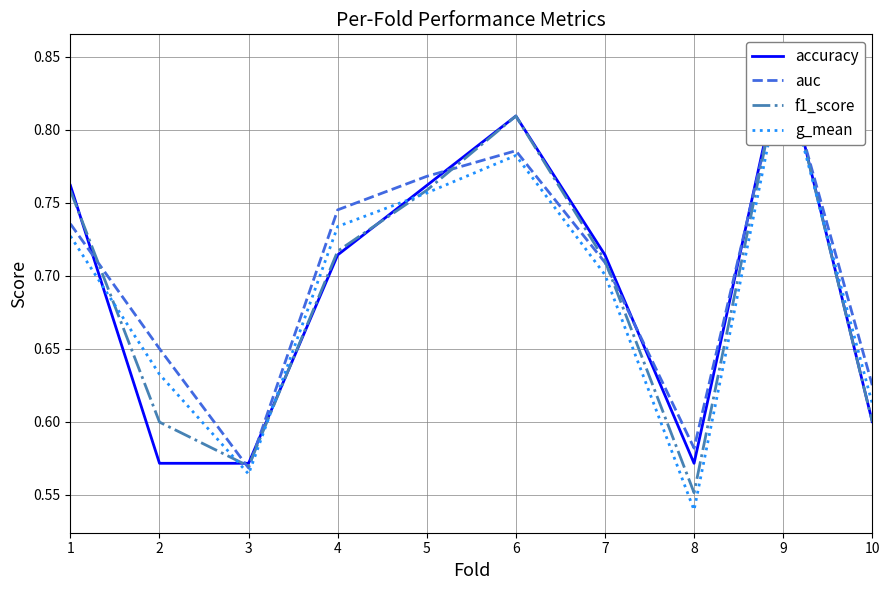

What are all the series names shown in the legend?

accuracy, auc, f1_score, g_mean